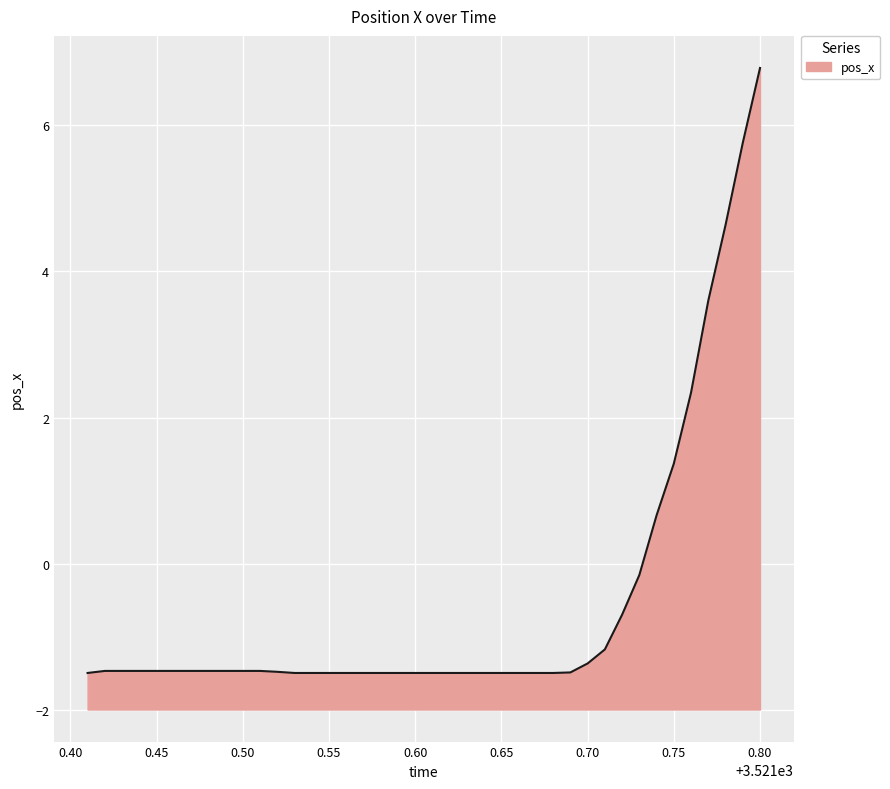

Where is the data nearest to the value 2?

3521.76